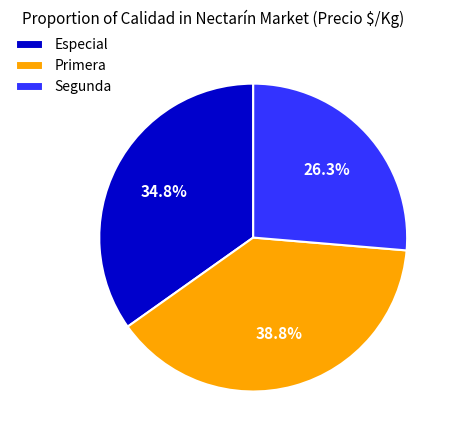

What is the smallest slice in the pie chart?

Segunda